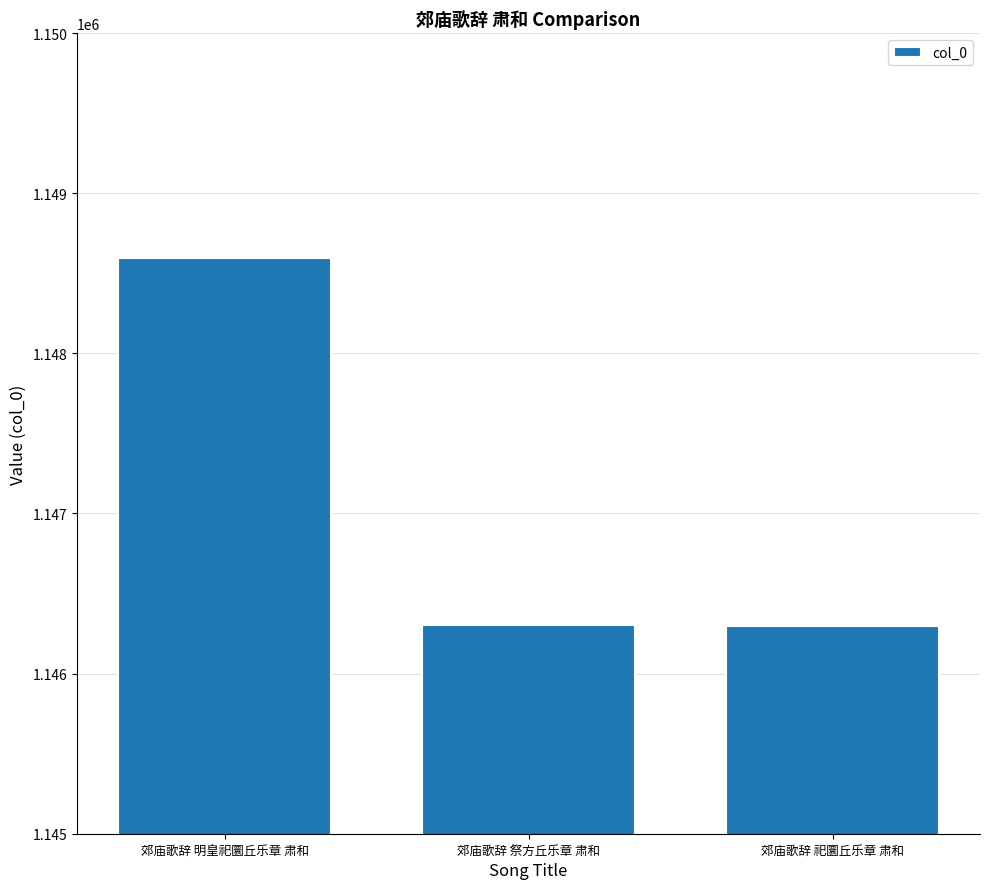

Approximately how many times larger is the value at 郊庙歌辞 祀圜丘乐章 肃和 compared to 郊庙歌辞 明皇祀圜丘乐章 肃和?

1.0